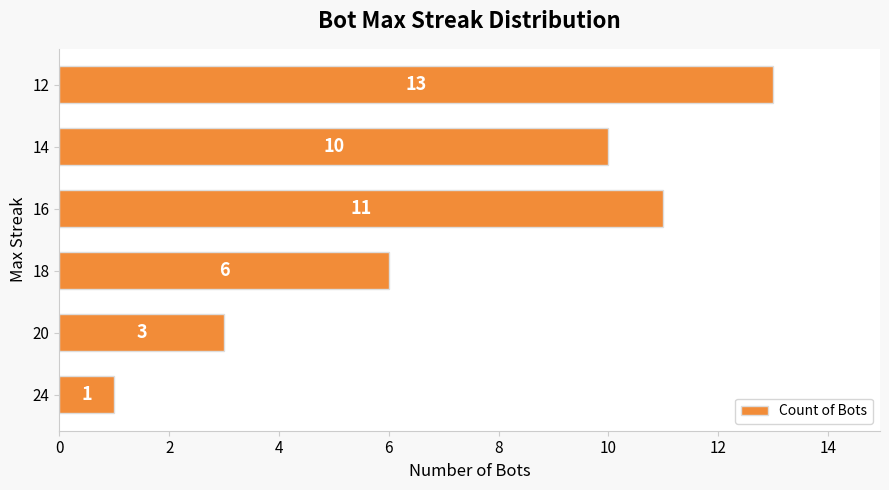

How many categories are shown in the chart?

6